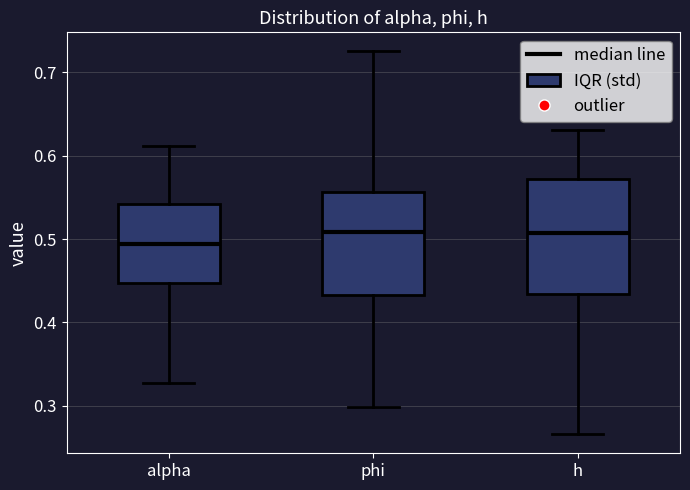

Comparing the boxes themselves (not the whiskers), which one is the tallest?

h